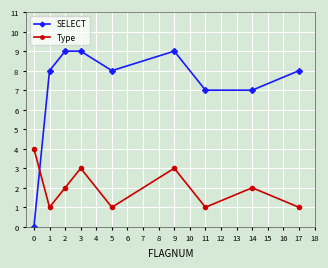

Is the value of Type at 0 greater than the value of SELECT at 5?

No